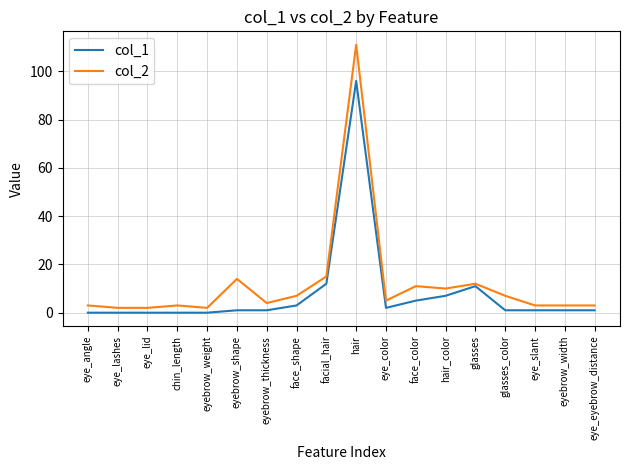

Reading right to left, transcribe all the data shown in this chart.

col_1: 1	1	1	1	11	7	5	2	96	12	3	1	1	0	0	0	0	0
col_2: 3	3	3	7	12	10	11	5	111	15	7	4	14	2	3	2	2	3